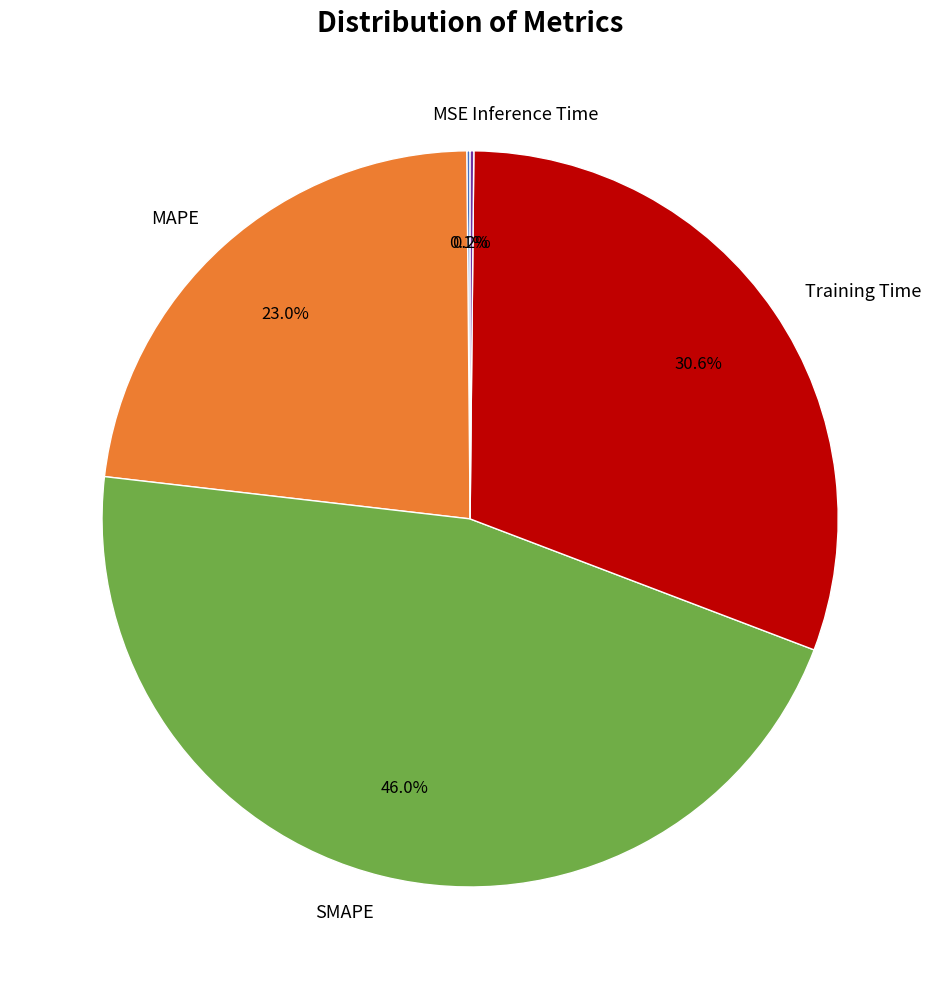

What is the total percentage of MAPE and Training Time?

53.7%